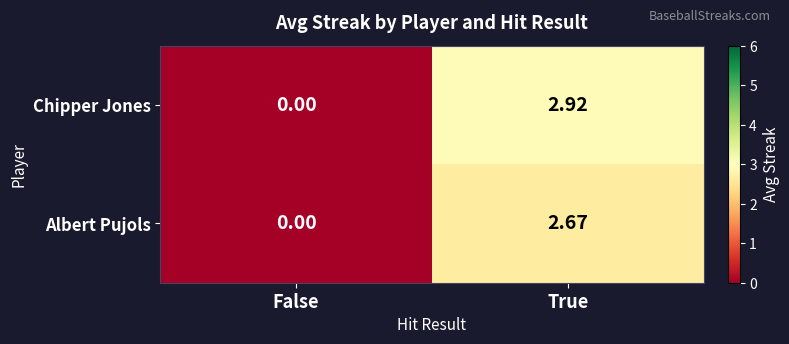

Which series has the largest total across all categories?

Chipper Jones